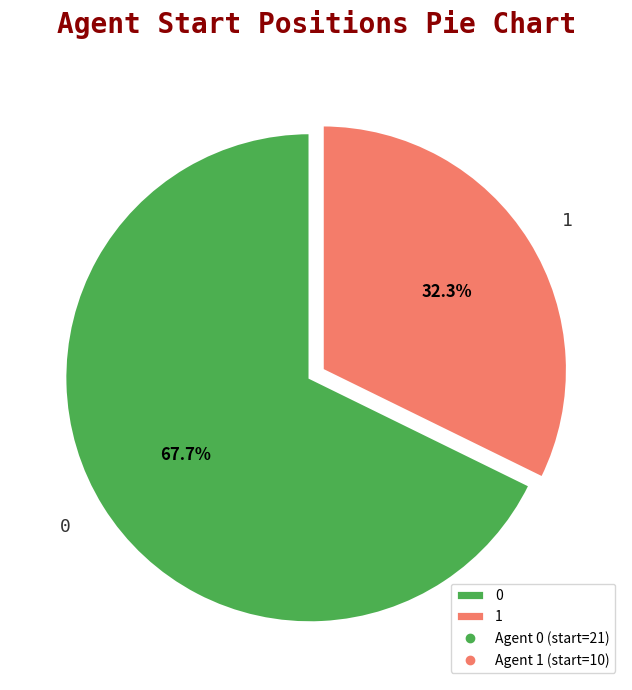

How many slices are in this pie chart?

2